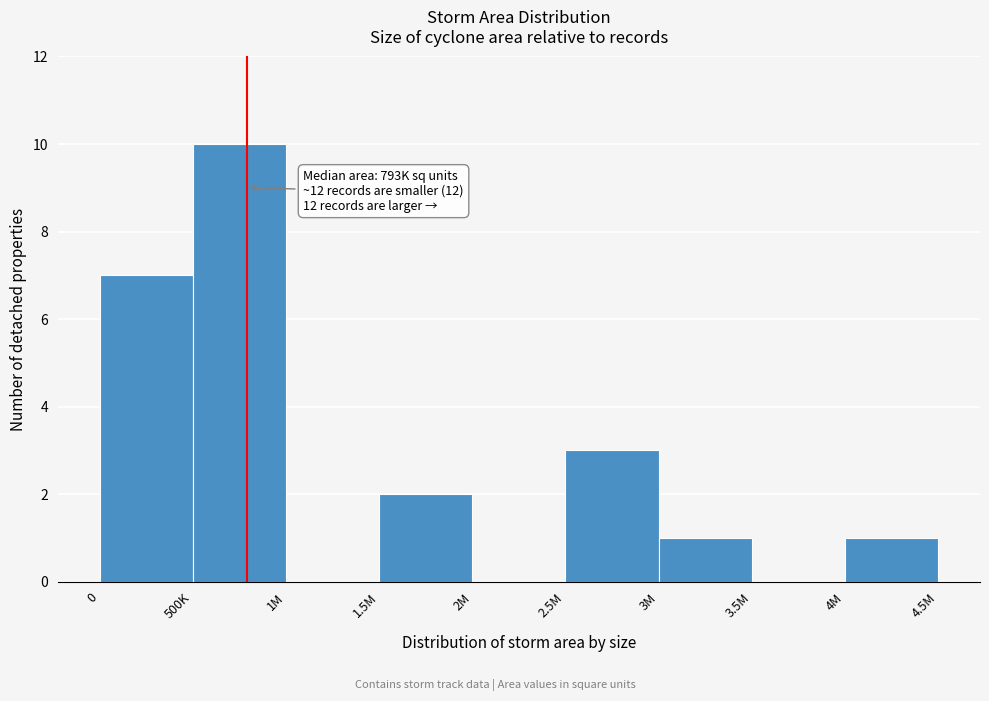

Reading right to left, extract all data points from this chart.

4M=1	3.5M=0	3M=1	2.5M=3	2M=0	1.5M=2	1M=0	500K=10	0=7